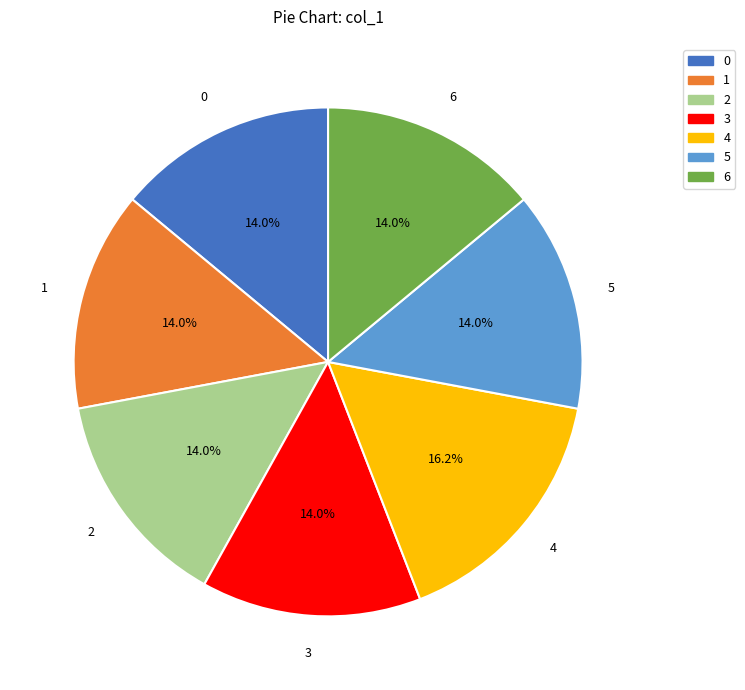

Does any single category account for the majority?

No